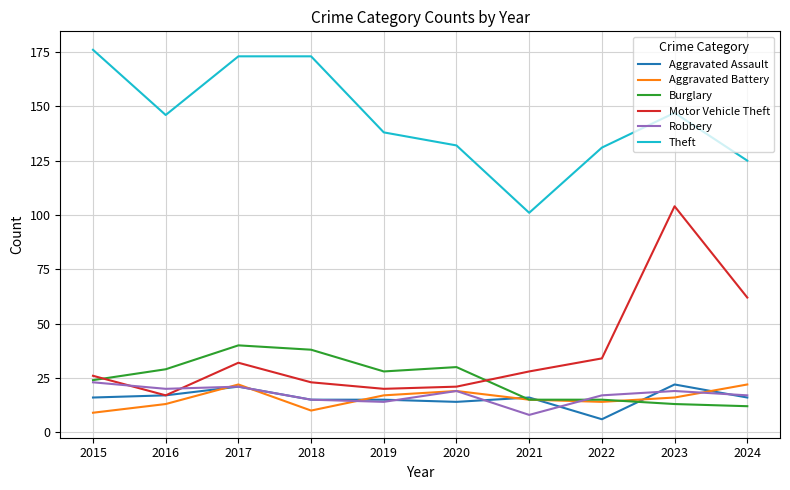

True or false: Theft and Motor Vehicle Theft intersect in this chart.

False